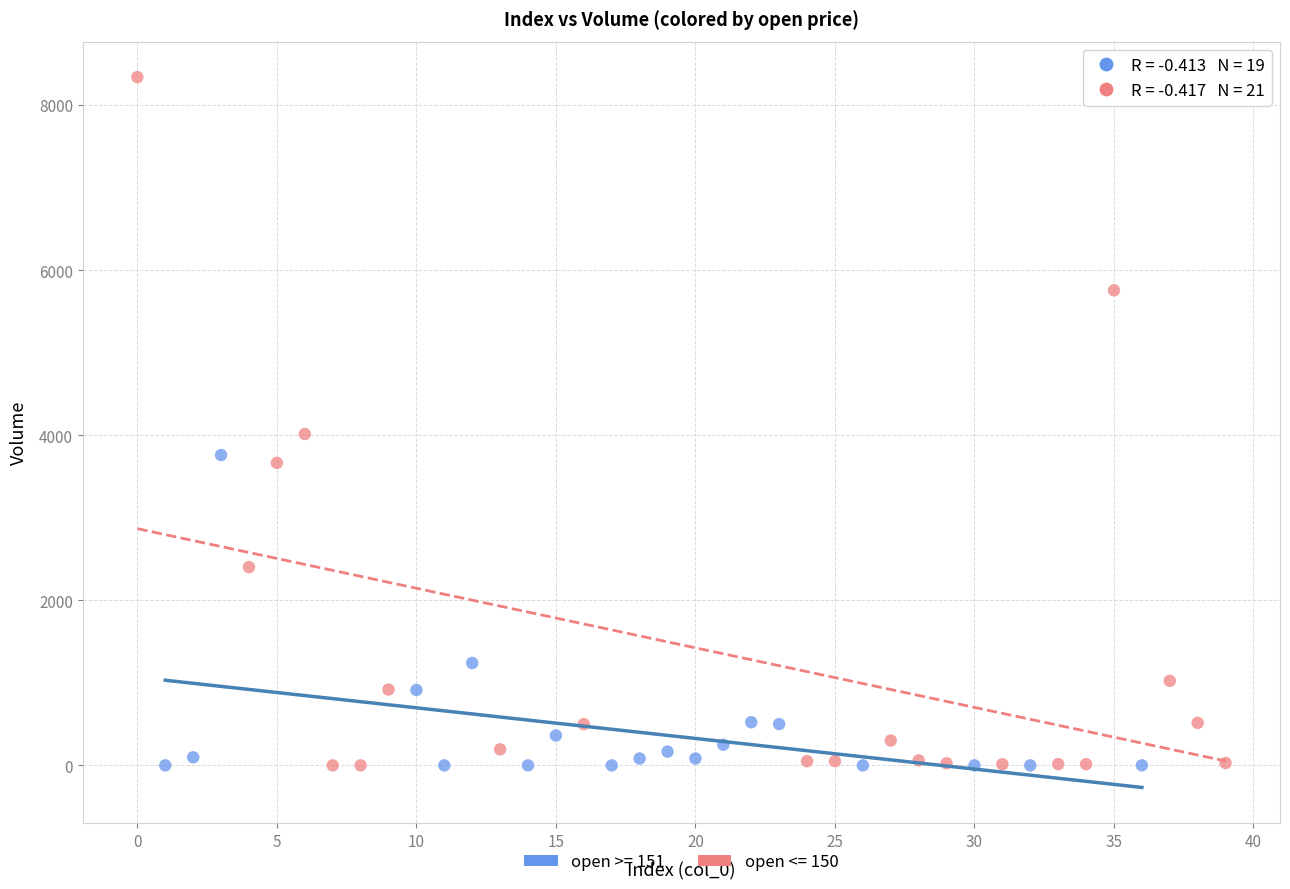

Which series has the widest spread of Y values?

open <= 150